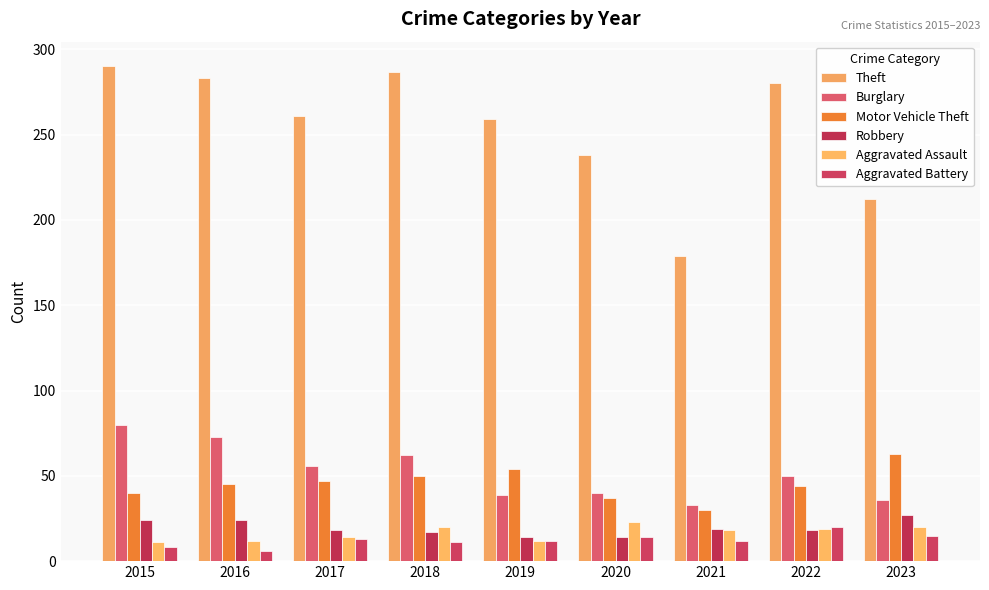

What is the approximate value of Aggravated Battery at 2020, to the nearest 10?

10